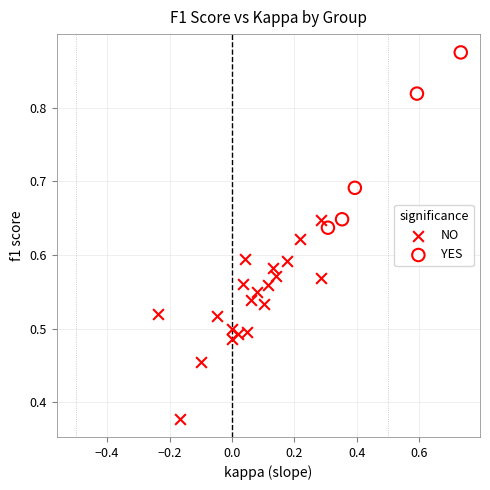

Which series reaches the maximum Y coordinate?

YES